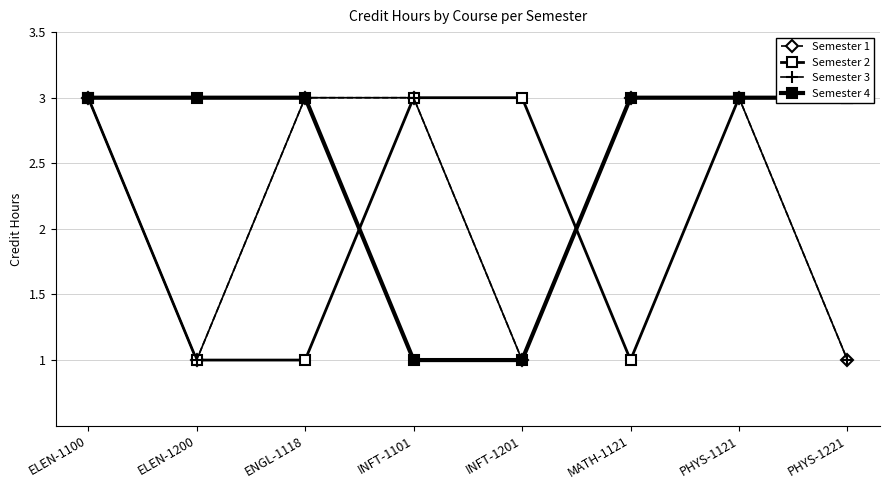

Is this an area chart (filled region under the line)?

No